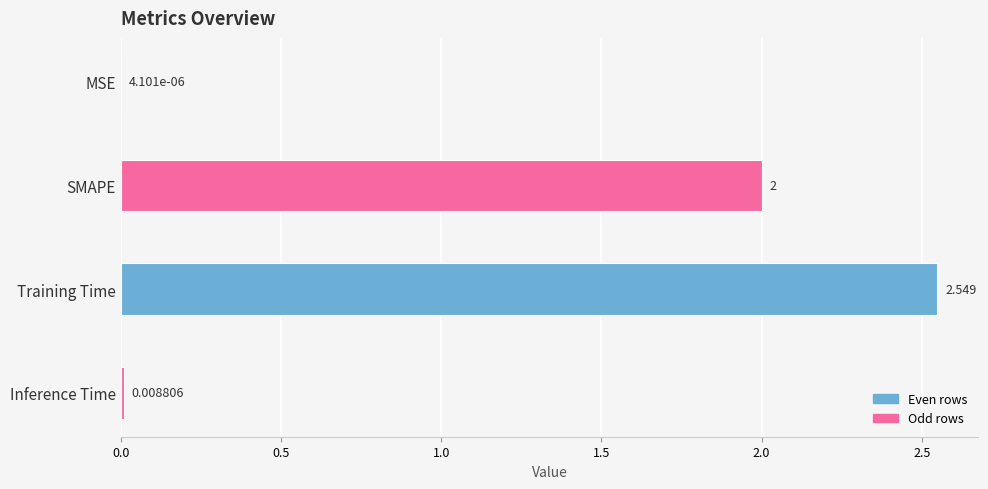

At which label is the value closest to 1?

Inference Time